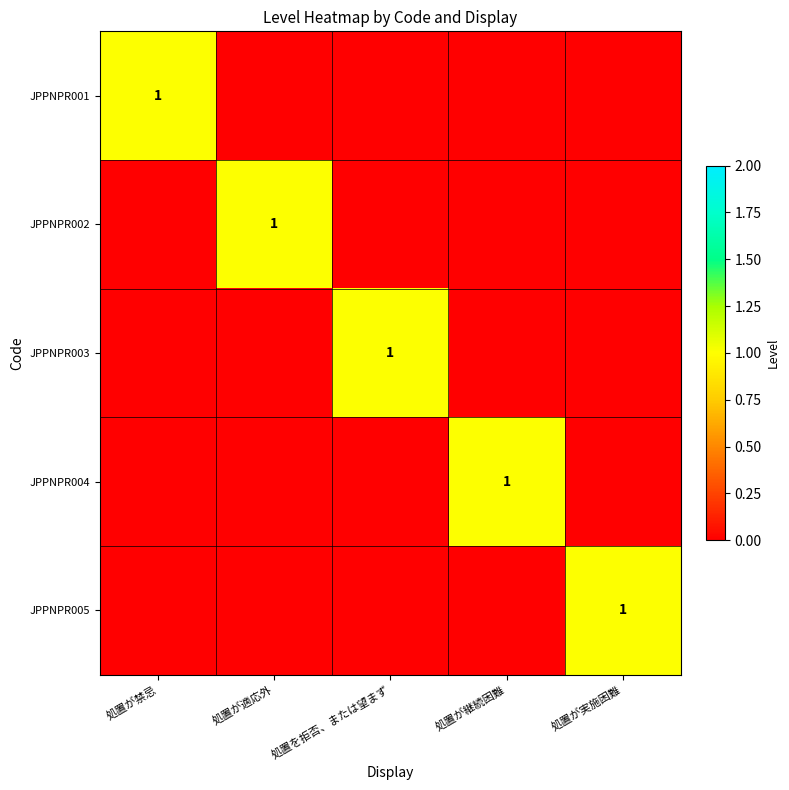

Is it true that JPPNPR001 equals 1 at 処置が禁忌?

True